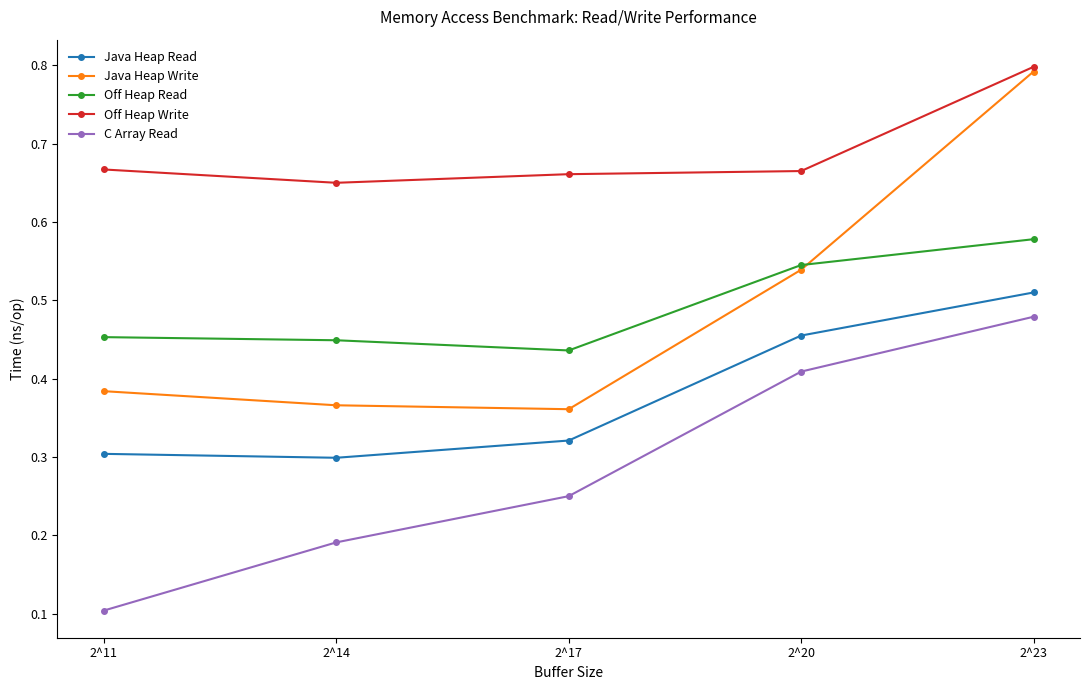

Rank the series at 2^17 from highest to lowest value.

Off Heap Write, Off Heap Read, Java Heap Write, Java Heap Read, C Array Read